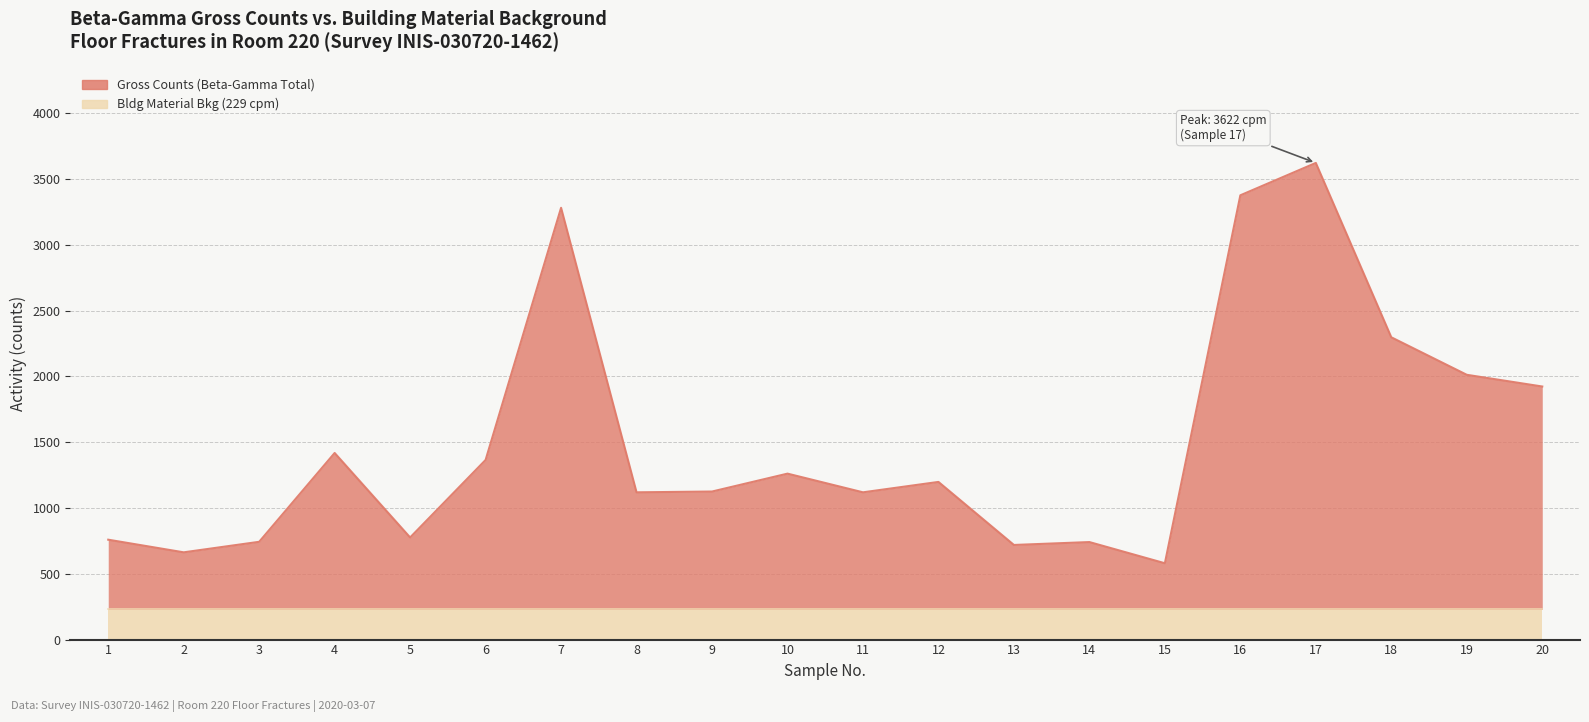

True or false: the data shows 1261 at 10.

True